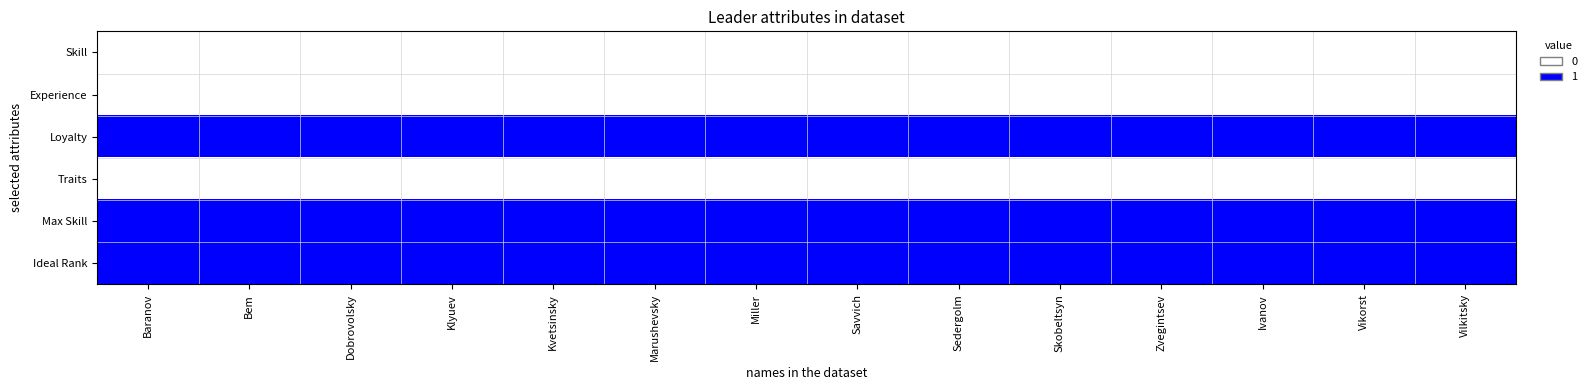

Rank the series at Skobeltsyn from lowest to highest value.

Skill, Experience, Traits, Loyalty, Max Skill, Ideal Rank